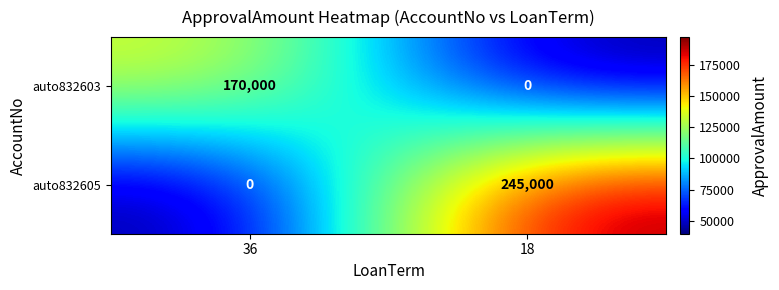

Which label corresponds to the largest value in the chart?

18